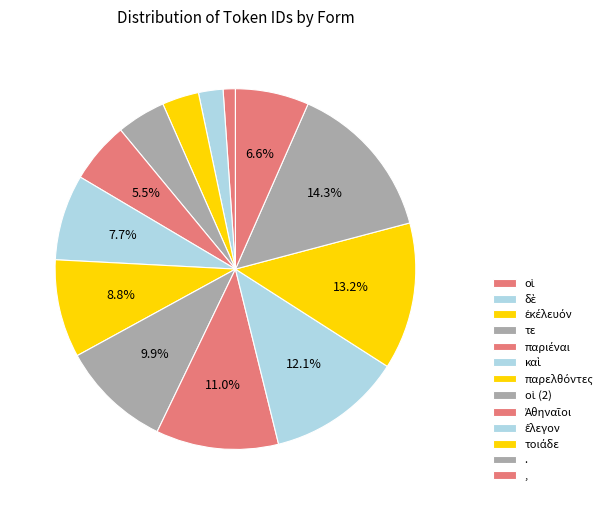

To the nearest percent, what portion does παριέναι represent?

5%